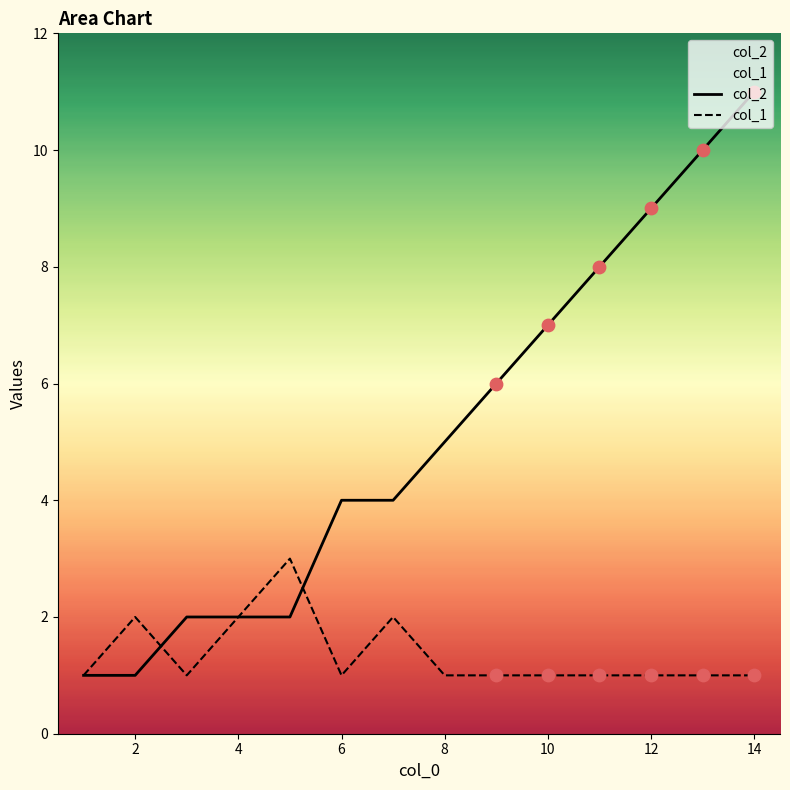

At how many categories does at least one series exceed 8?

3